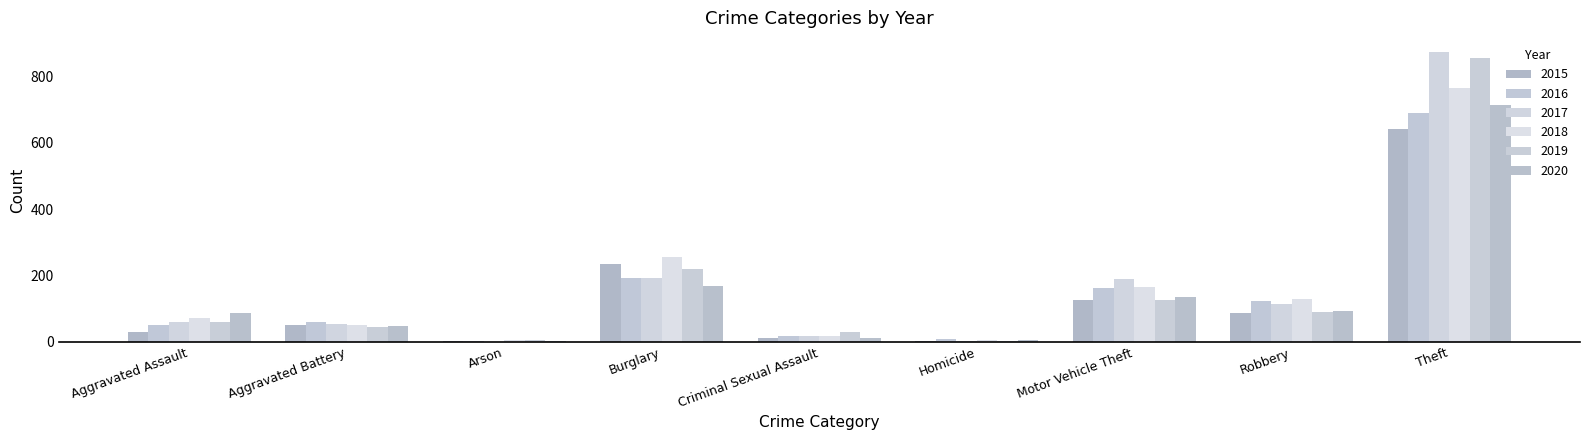

How many groups of bars are there?

9